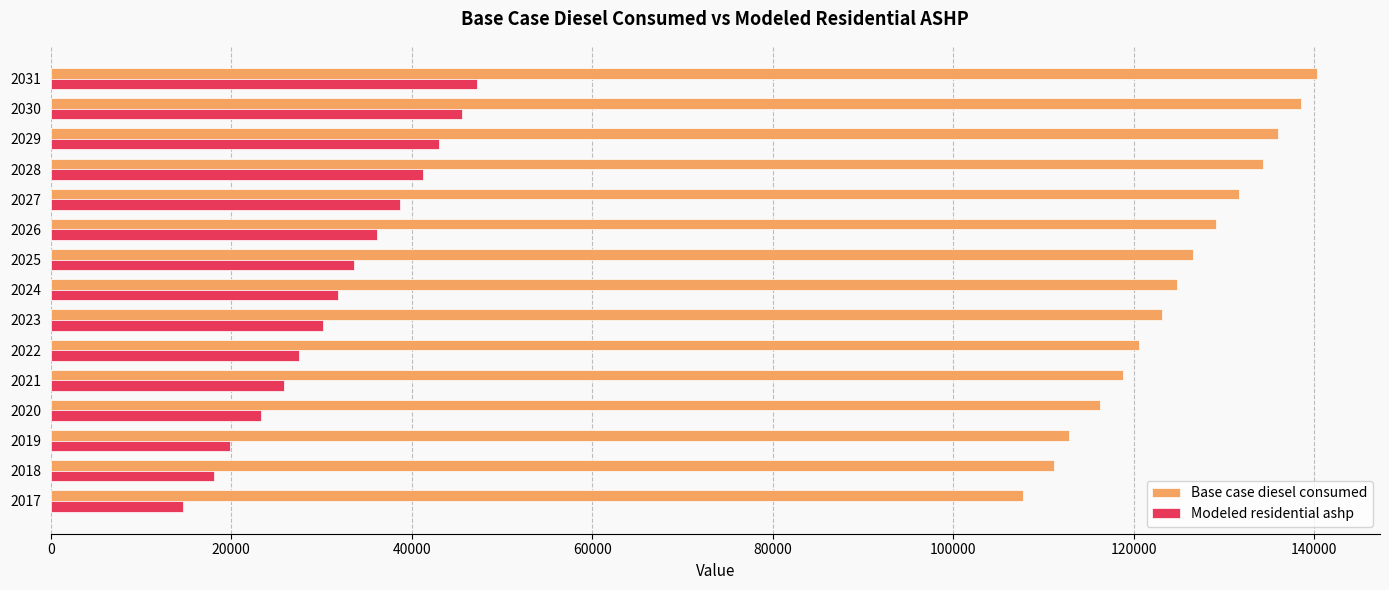

At which category is the sum across all series the highest?

2031